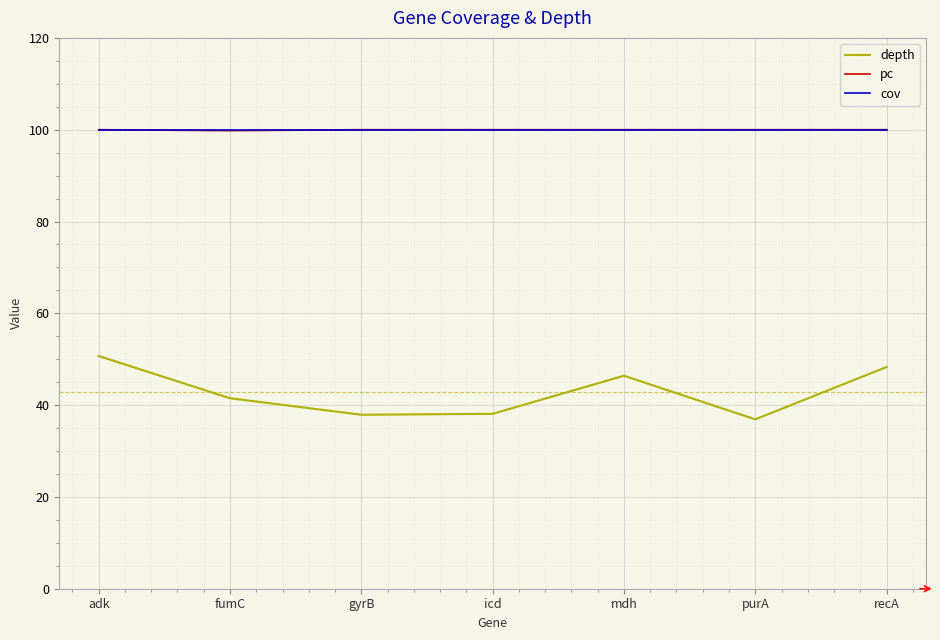

The depth series shows 36.9 at purA. True or false?

True